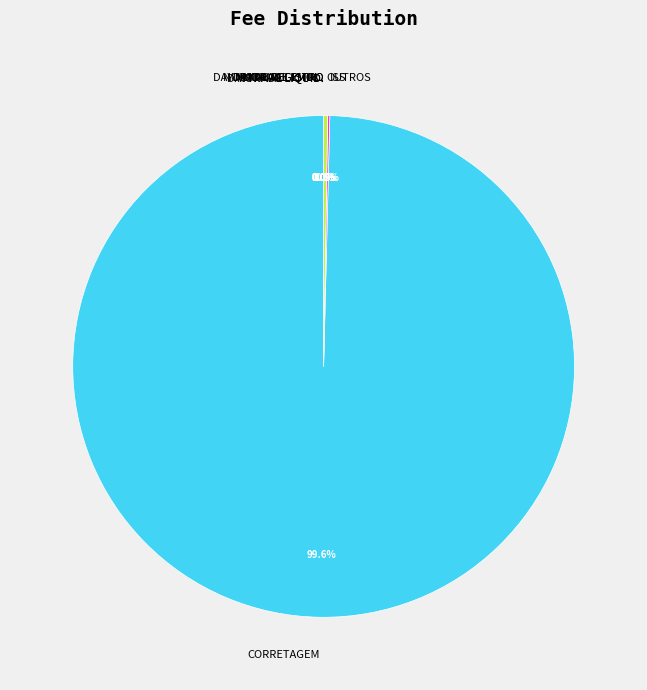

What is the majority slice?

CORRETAGEM